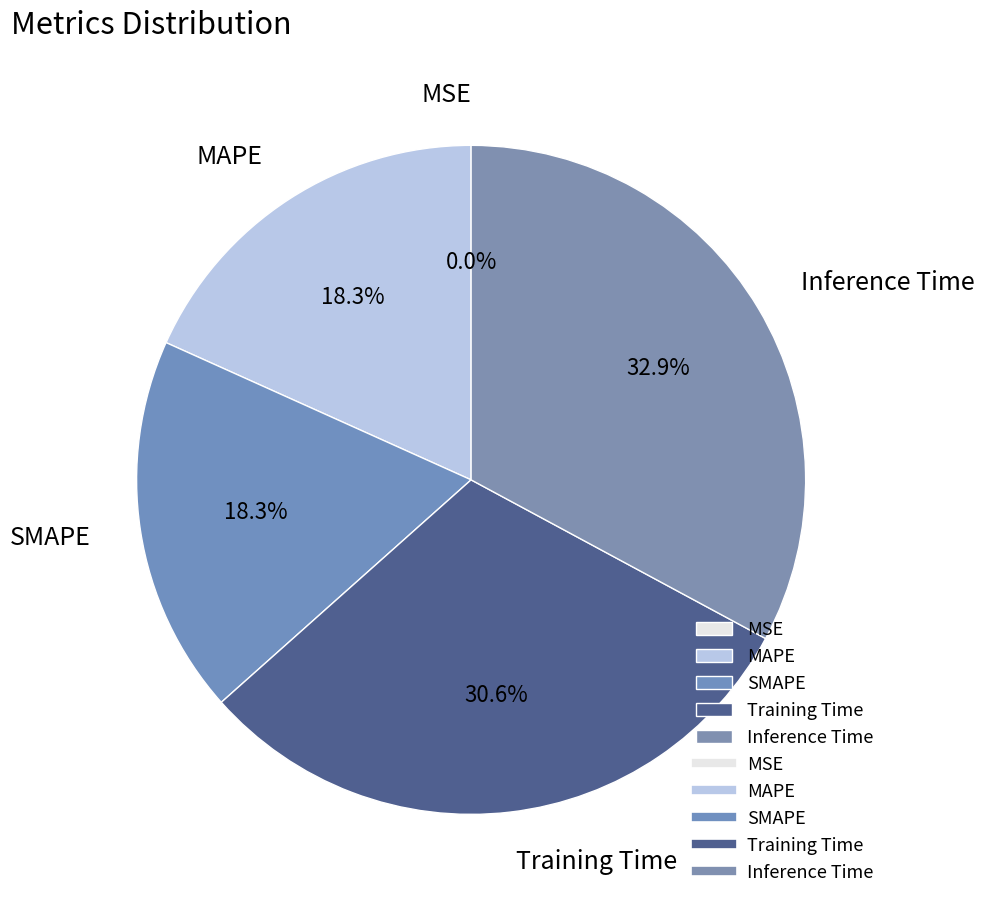

Which category has the biggest portion of the pie?

Inference Time